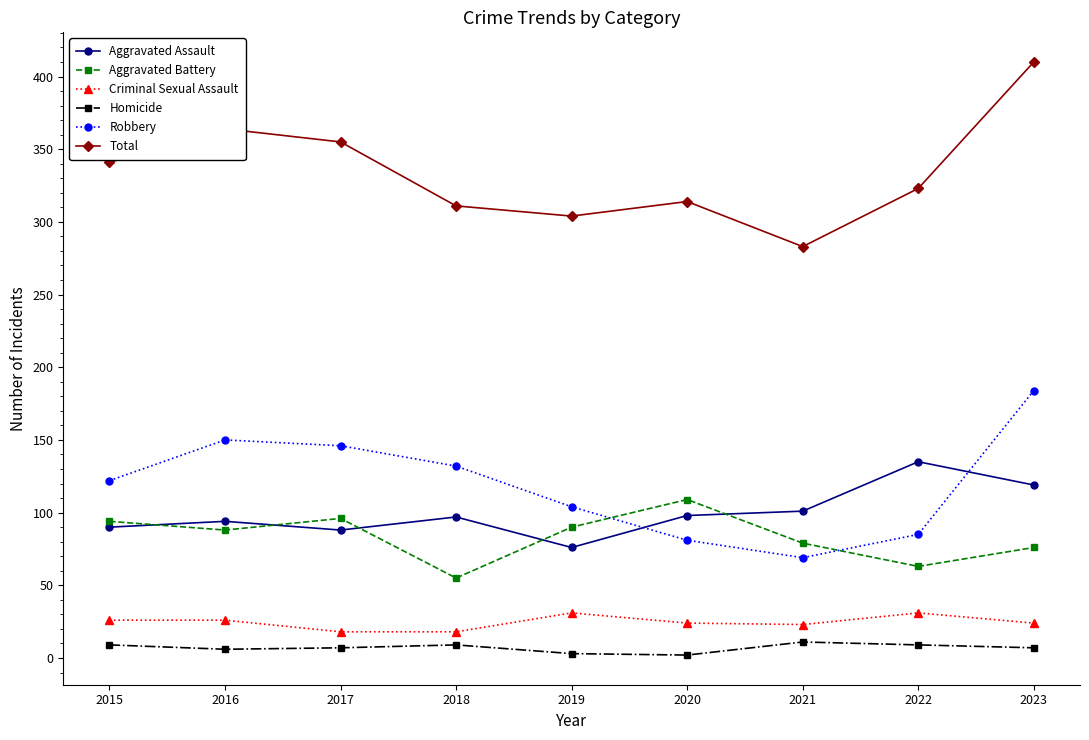

In Total, how many points are higher than both neighbors (excluding endpoints)?

2